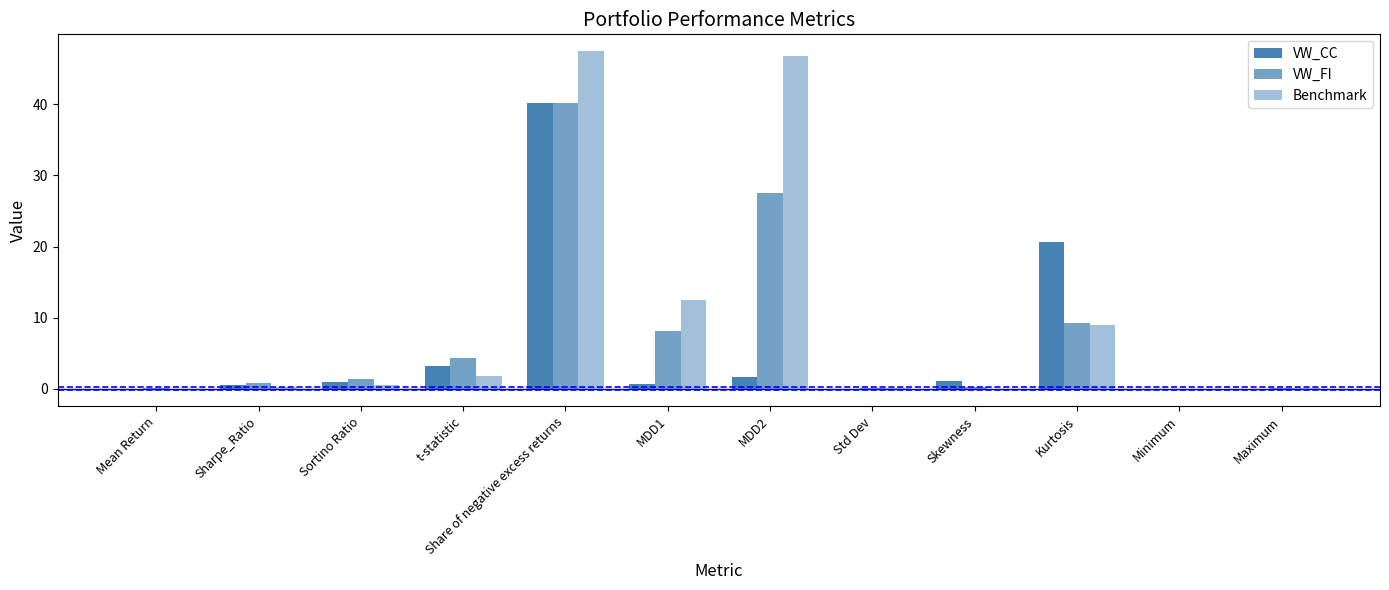

Which series has the largest total across all categories?

Benchmark